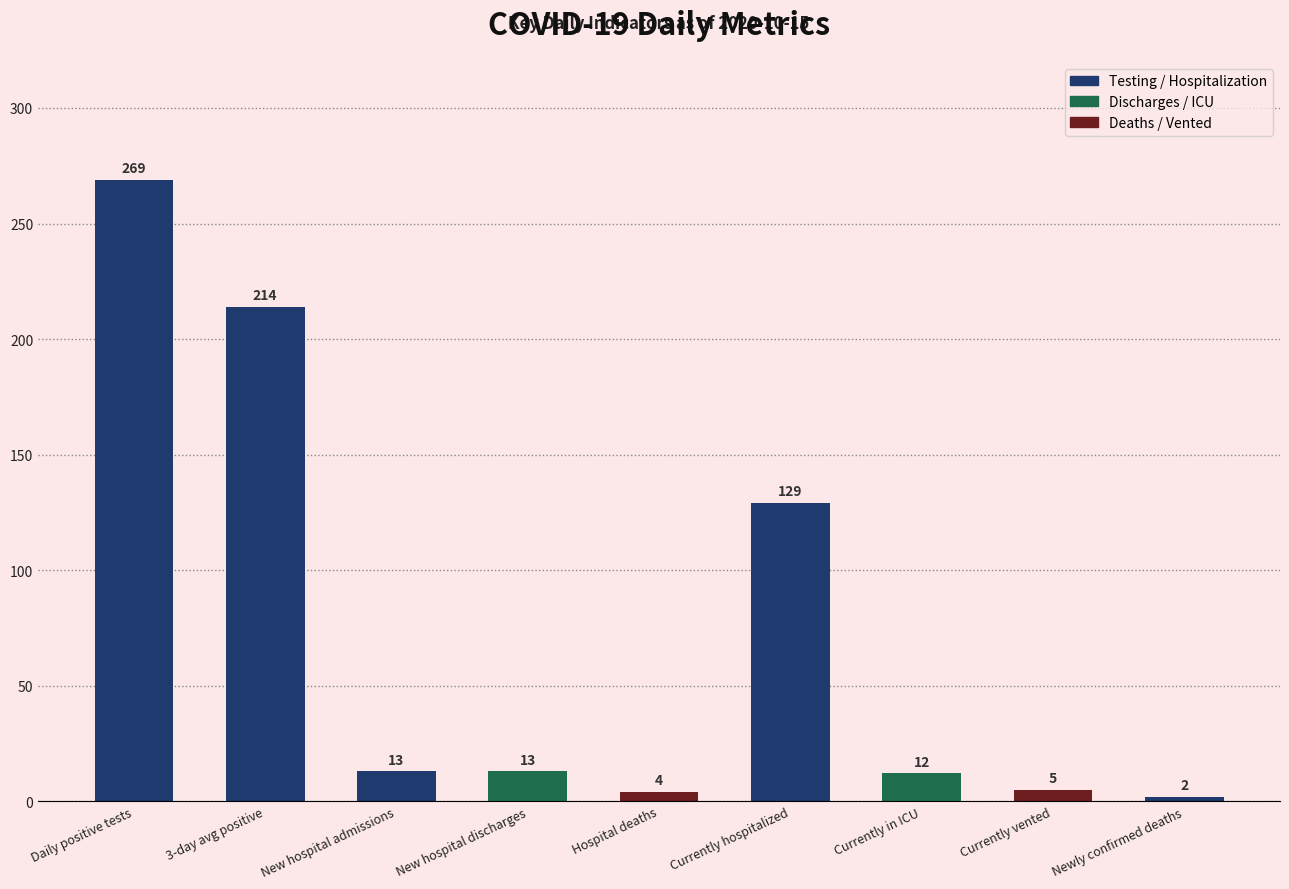

What is the change in value from New hospital admissions to Currently vented?

-8